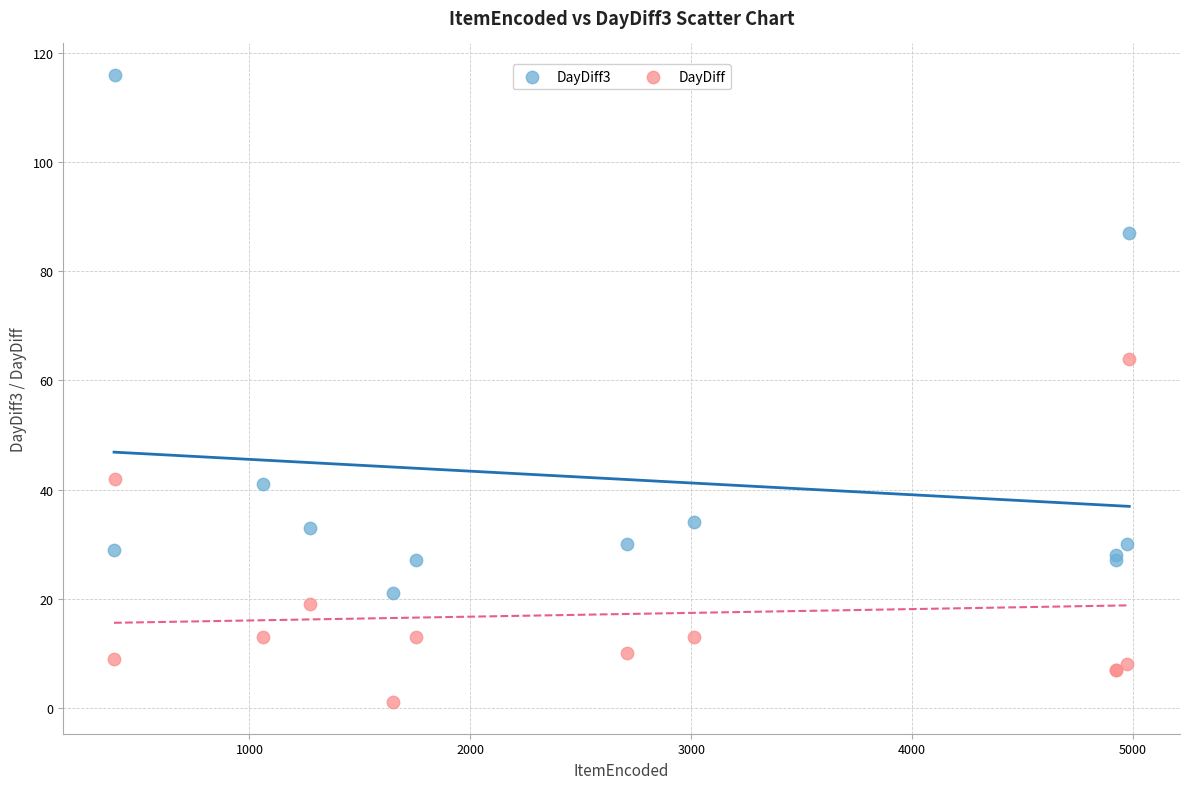

Which series contains the highest Y value?

DayDiff3